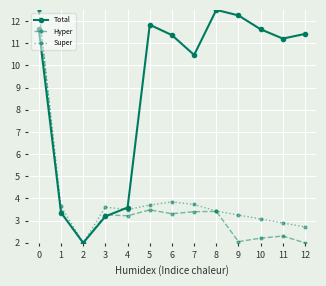

What is the difference between the Hyper values at 5 and 0?

9.0